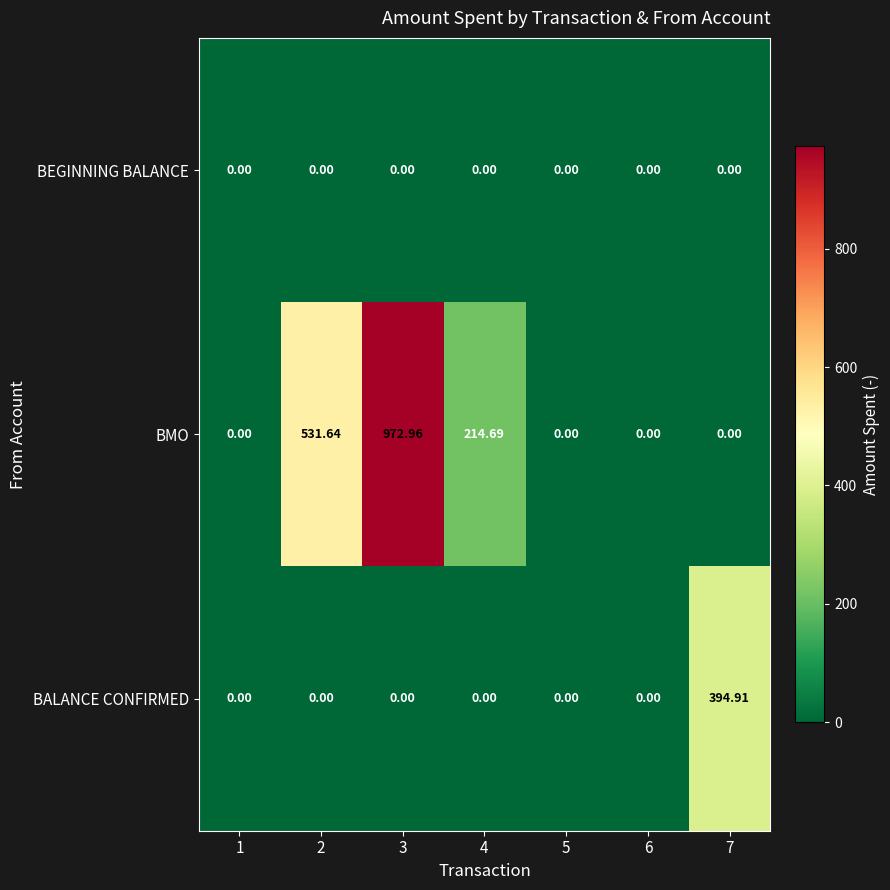

List the series in order of their overall mean, highest first.

BMO, BALANCE CONFIRMED, BEGINNING BALANCE